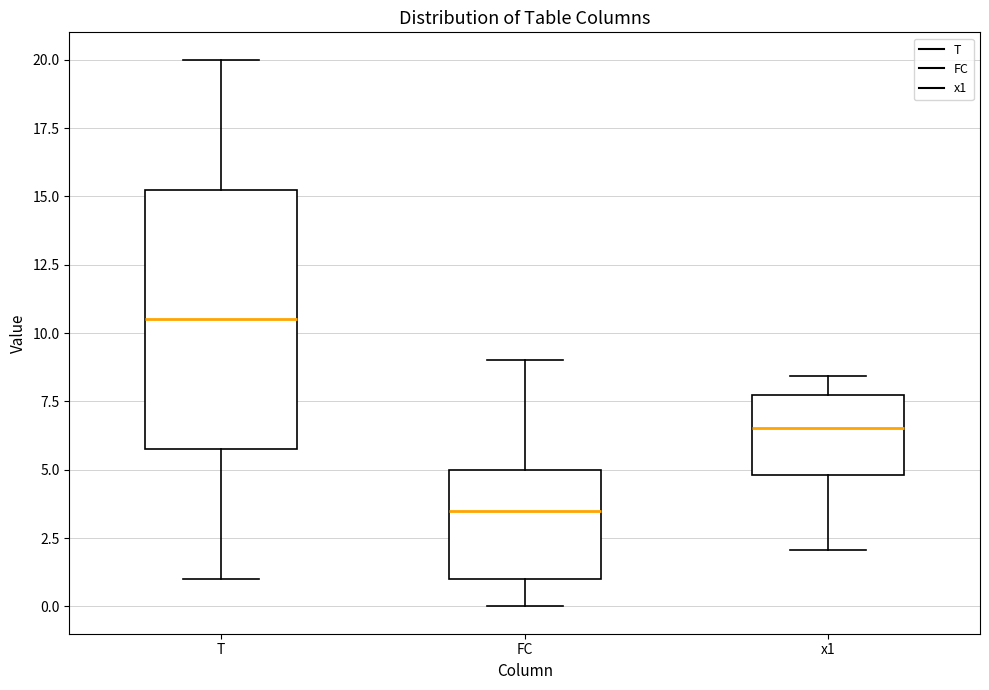

Reading left to right, transcribe this box plot: for each box, give where its median line is, the range the box spans, and where its two whiskers end, as read against the y-axis. The values are not printed on the chart, so give them approximately, as read against the axis.

T: median 10.5, box 6.0 to 15.5, whiskers 1.0 to 20.0
FC: median 3.5, box 1.0 to 5.0, whiskers 0.0 to 9.0
x1: median 6.5, box 5.0 to 7.5, whiskers 2.0 to 8.5